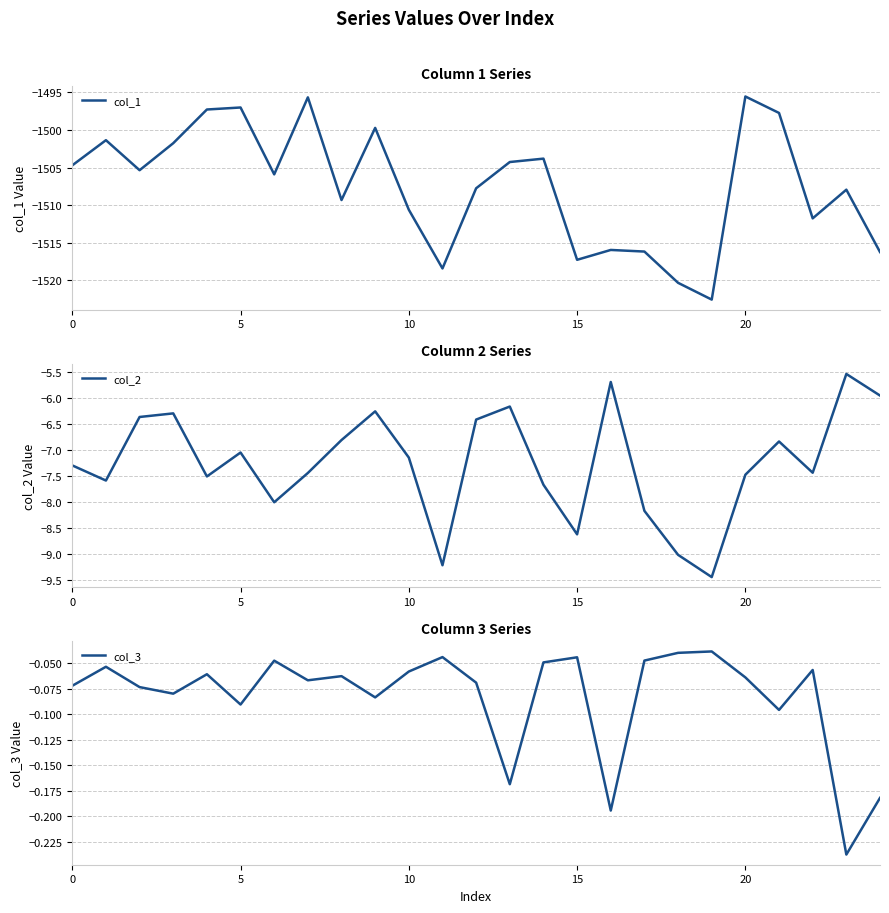

True or false: col_2 has more than 1 interior local peaks.

True